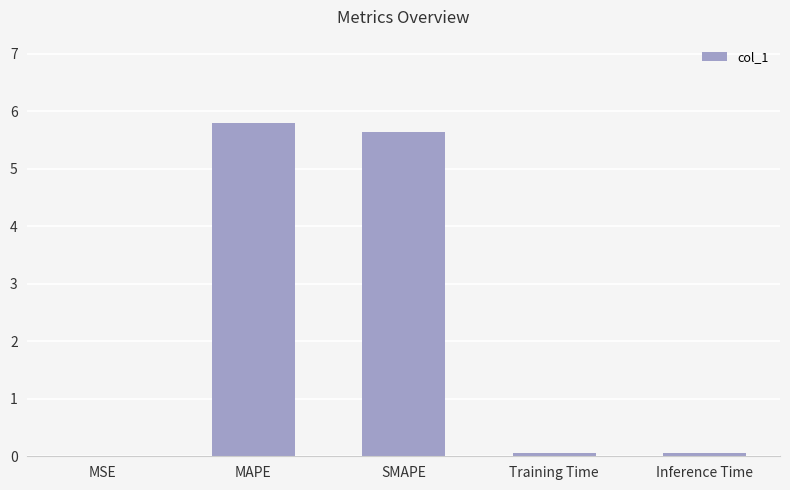

Between SMAPE and MAPE, which is larger?

MAPE